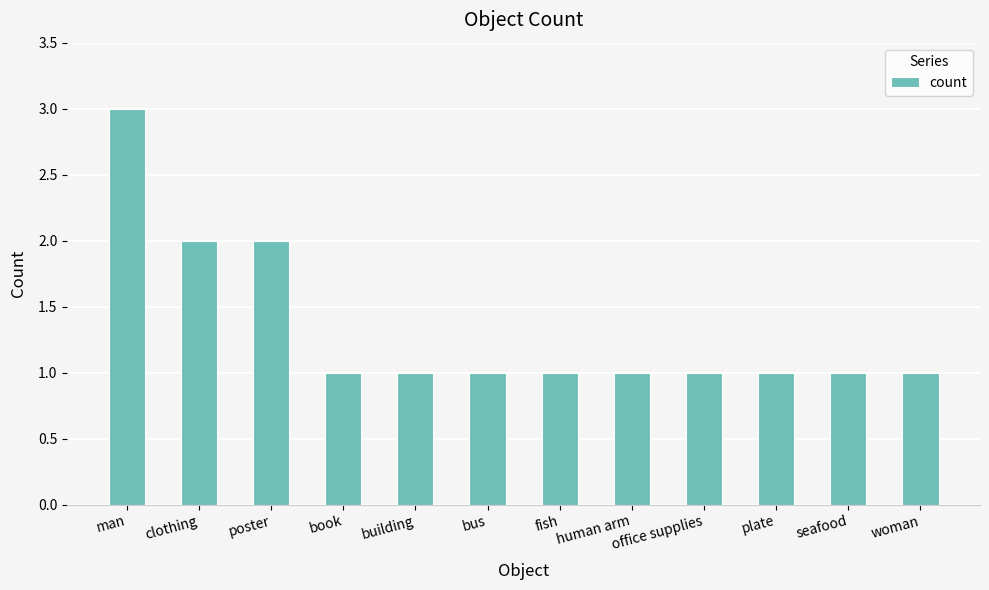

Count the values in the range 1 to 2.

11